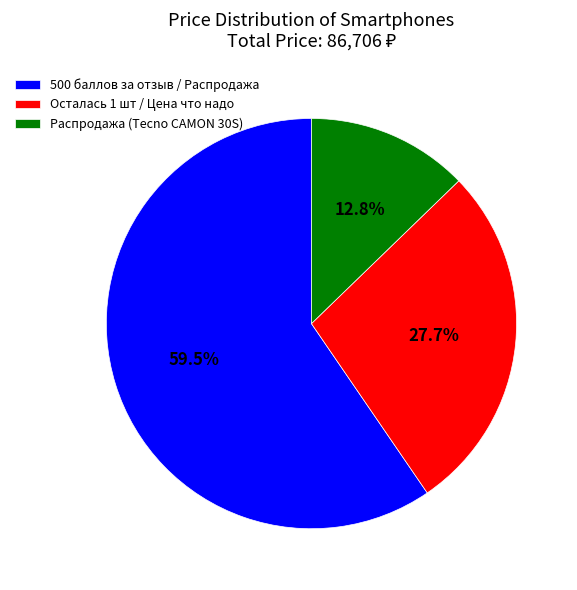

Is there a majority slice in this chart?

Yes